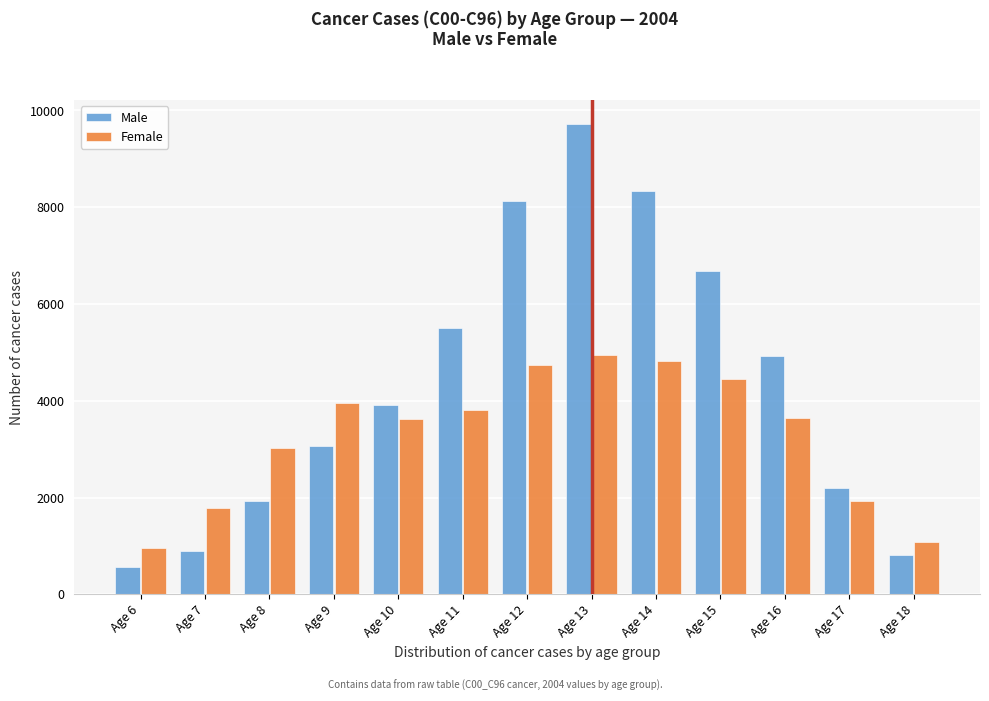

Which series changed the most between Age 12 and Age 16?

Male